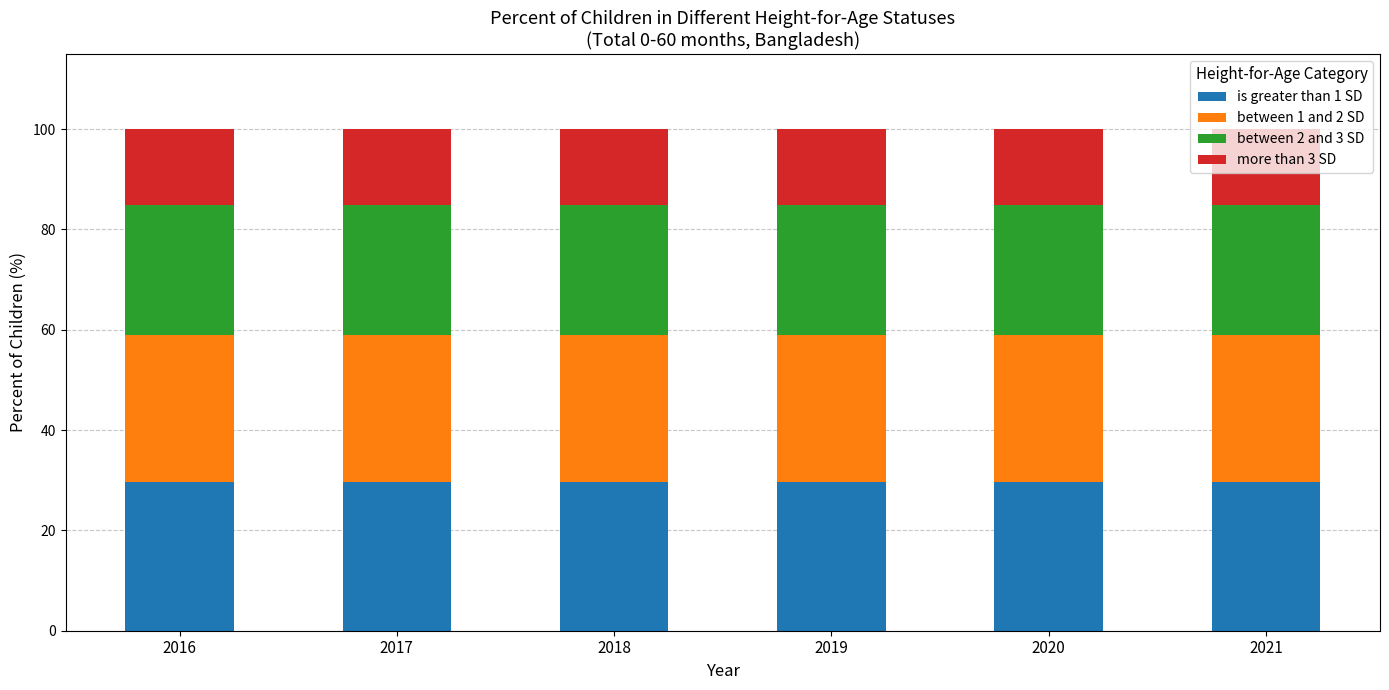

Are the bars grouped side by side (vs. stacked)?

No